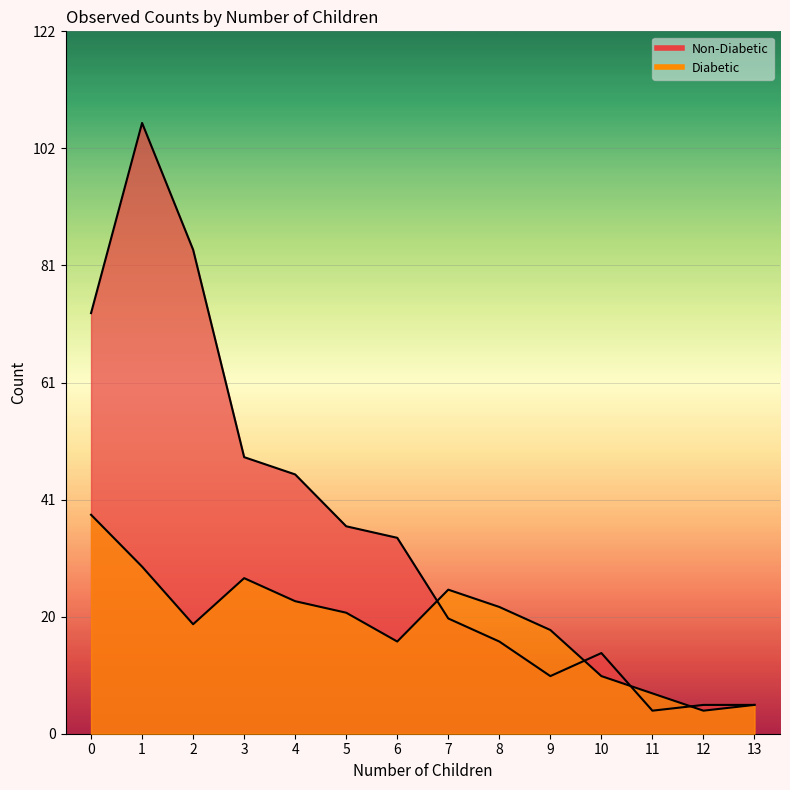

How many values in the Non-Diabetic series are below 34?

7